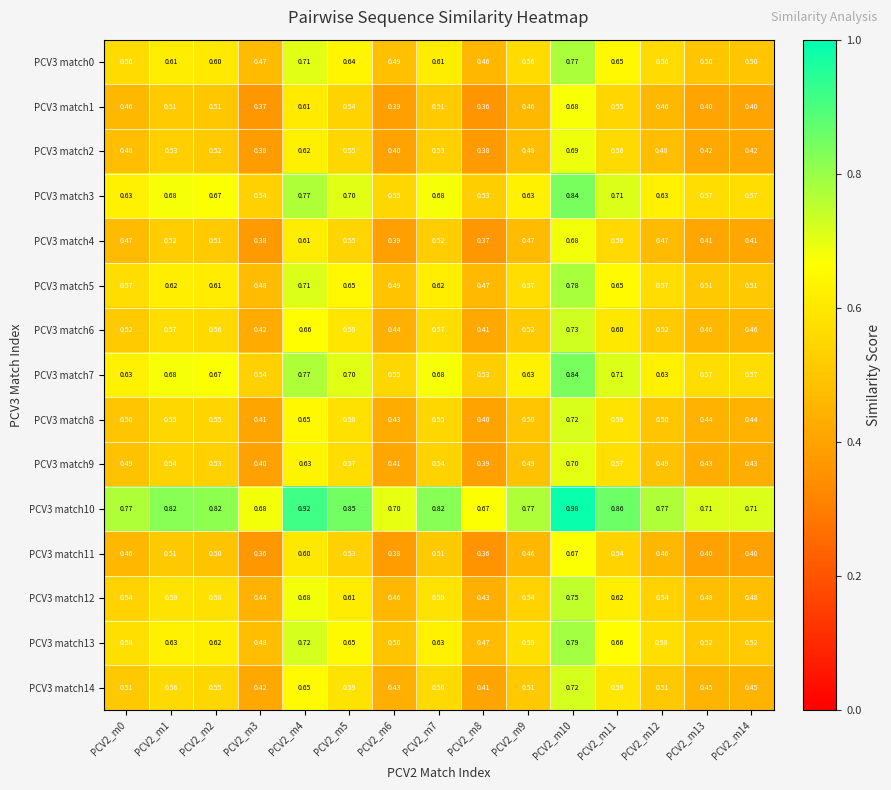

Is the value of PCV3 match6 at PCV2_m0 greater than the value of PCV3 match10 at PCV2_m7?

No